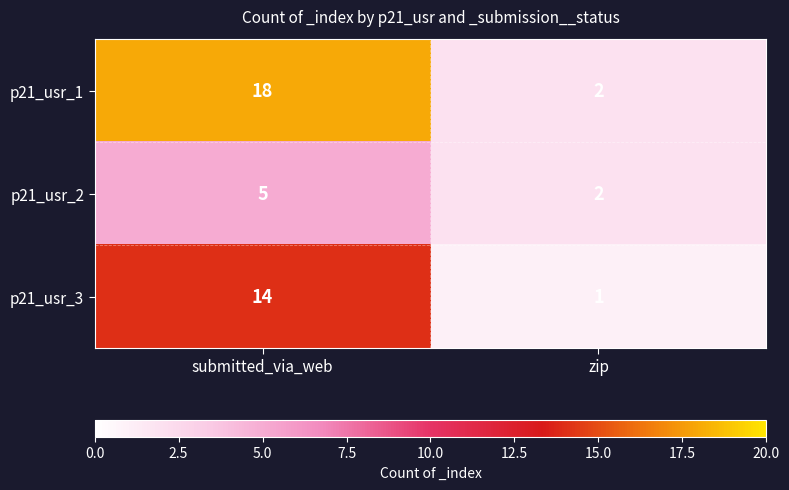

What value does the p21_usr_1 series have at submitted_via_web?

18